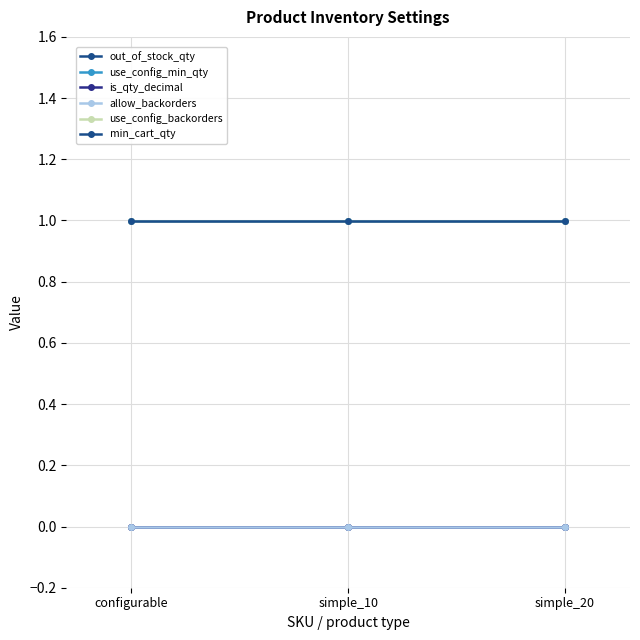

Is this an area chart (filled region under the line)?

No